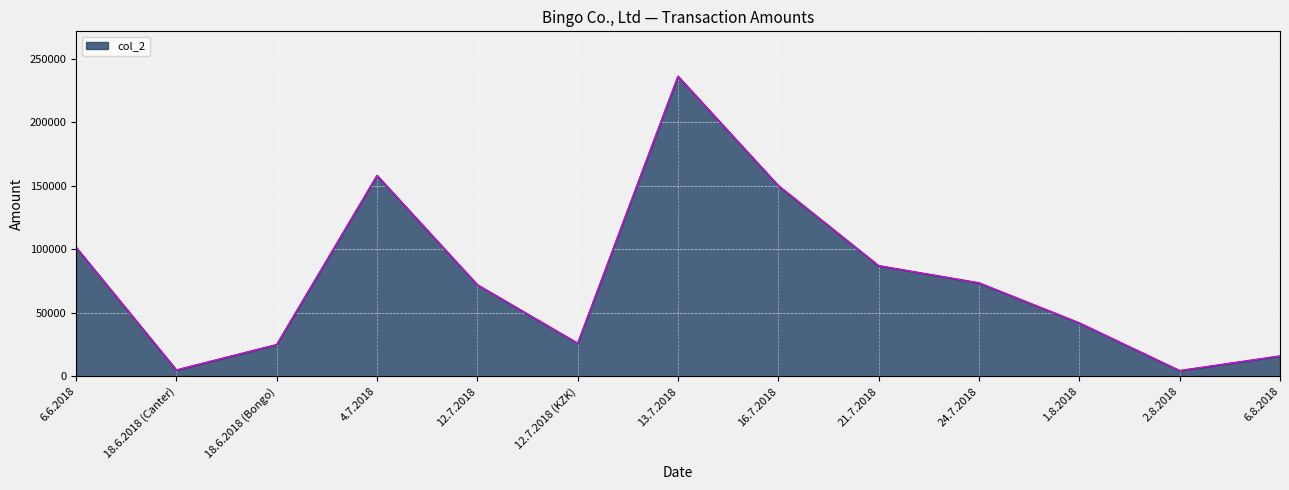

At which category does the data reach its first local peak?

4.7.2018